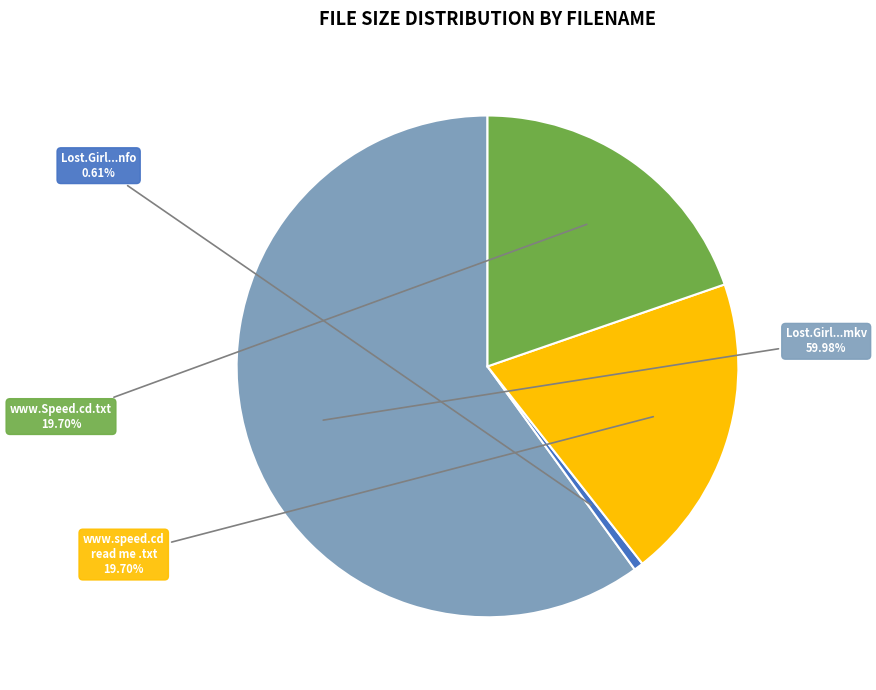

Is there any slice that represents more than half of the pie?

Yes